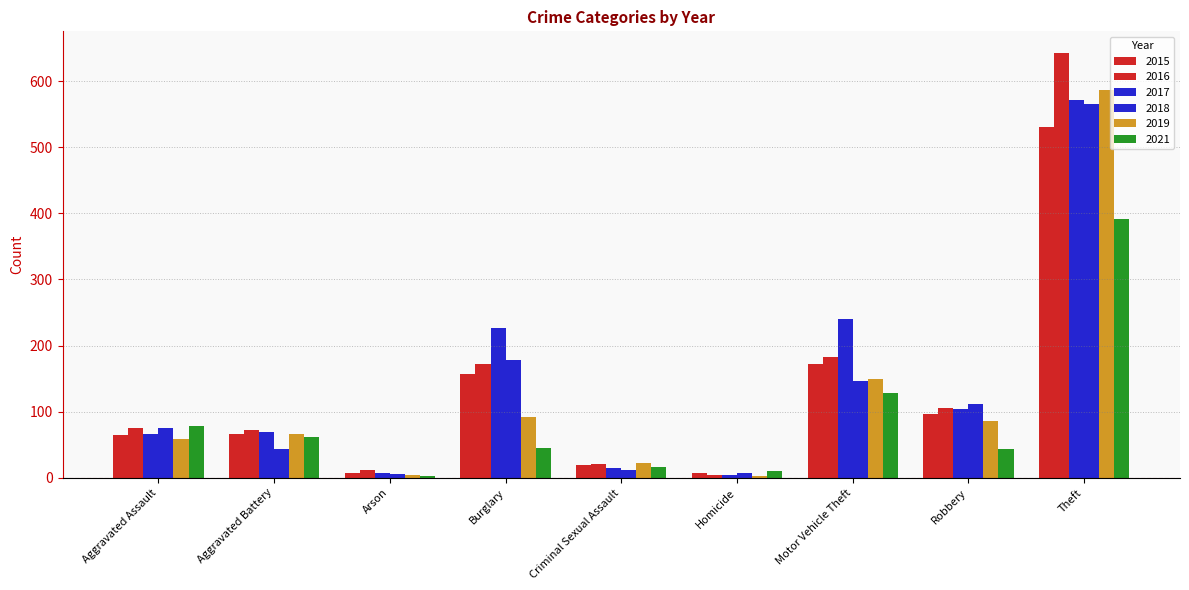

What is the label of the 6th bar from the left?

Homicide